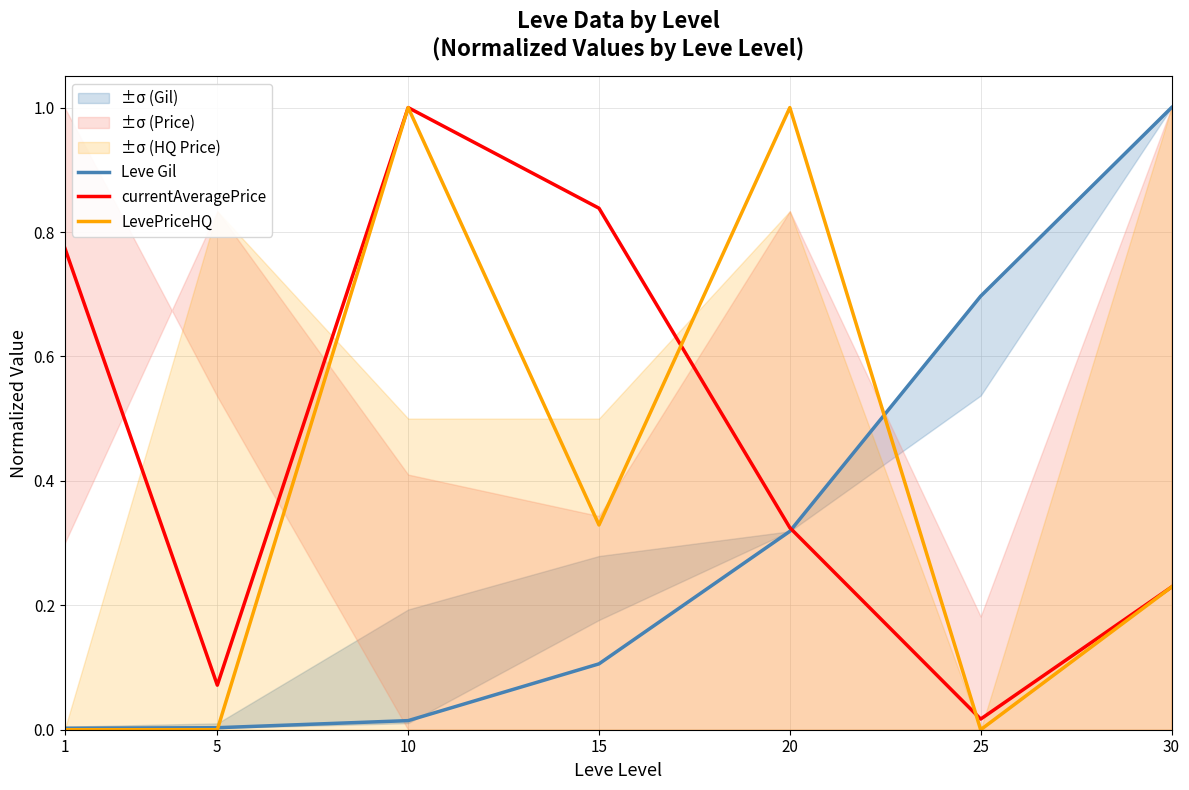

At which category does the chart reach its peak across all series?

30